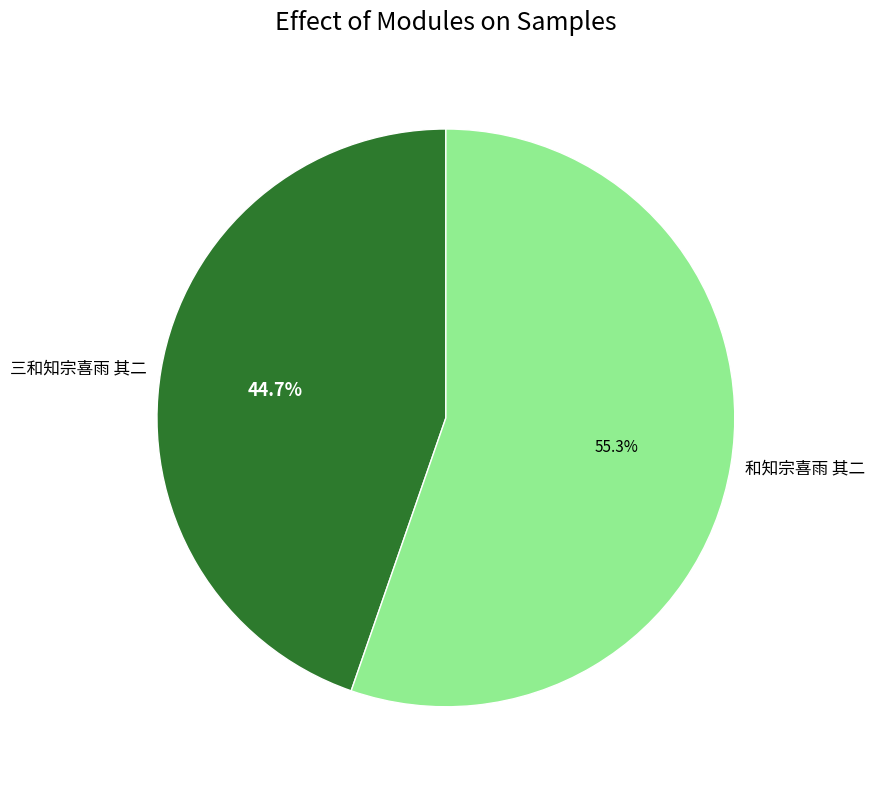

To the nearest percent, what portion does 三和知宗喜雨 其二 represent?

45%